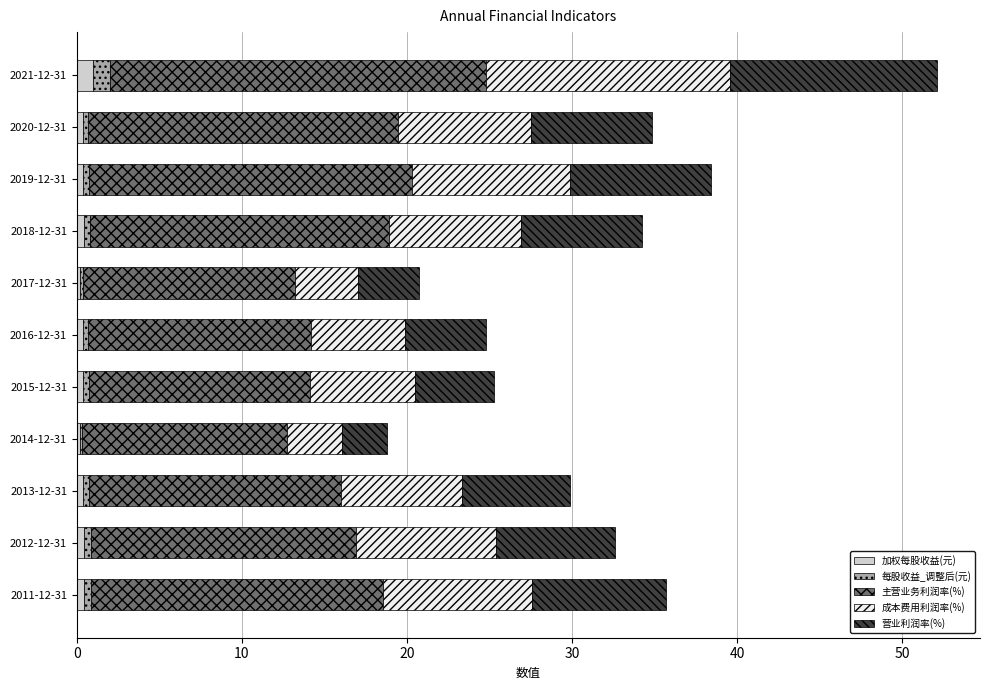

The 加权每股收益(元) series shows 0.3 at 2020-12-31. True or false?

True